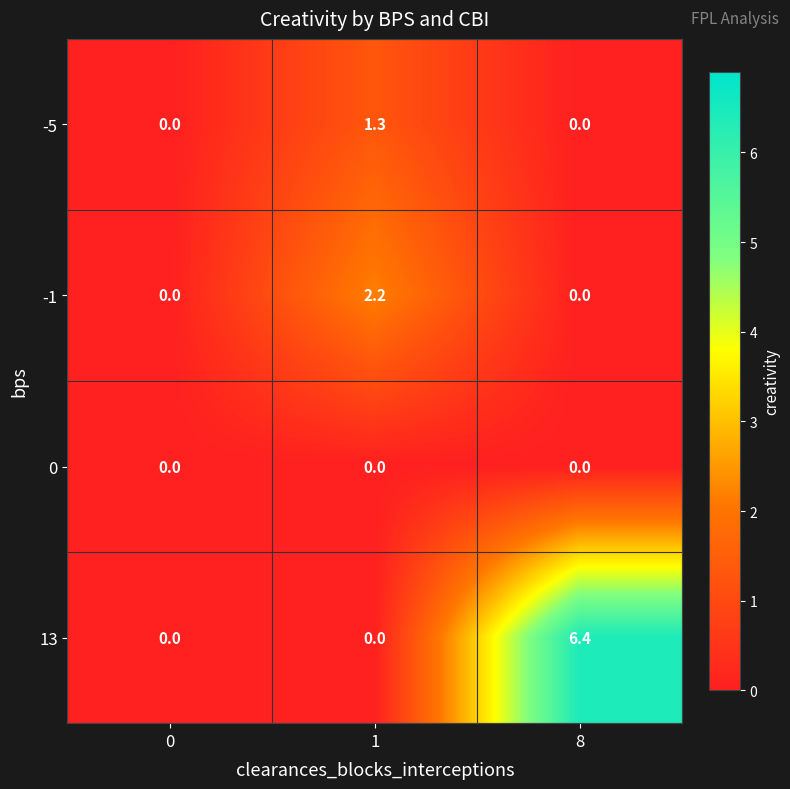

Which series has the largest total across all categories?

13